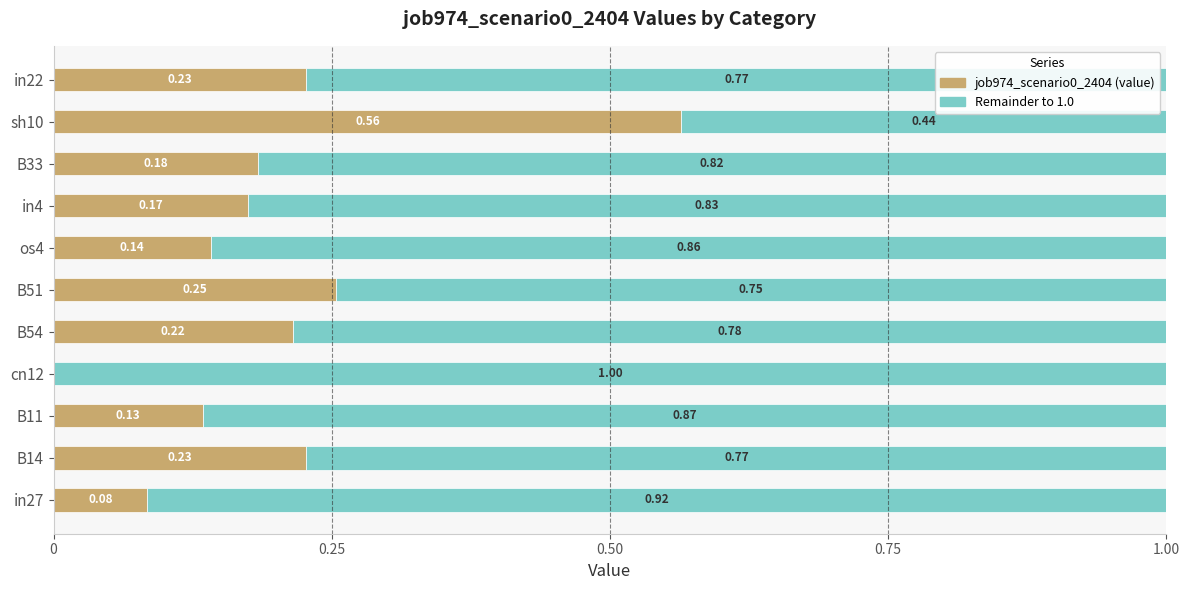

What is the sum of all job974_scenario0_2404 (value) values?

2.2